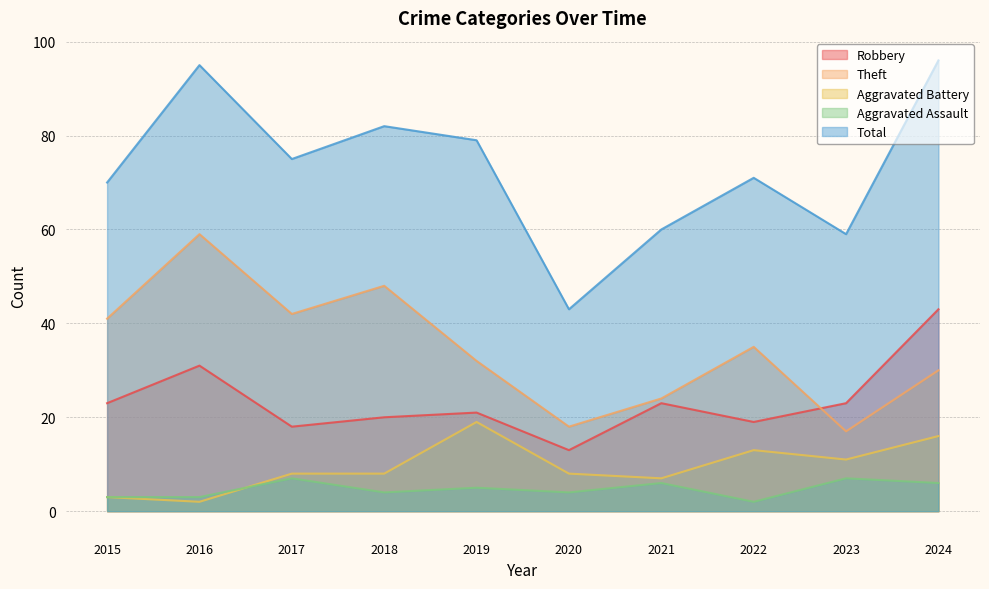

The Total series shows 34 at 2021. True or false?

False